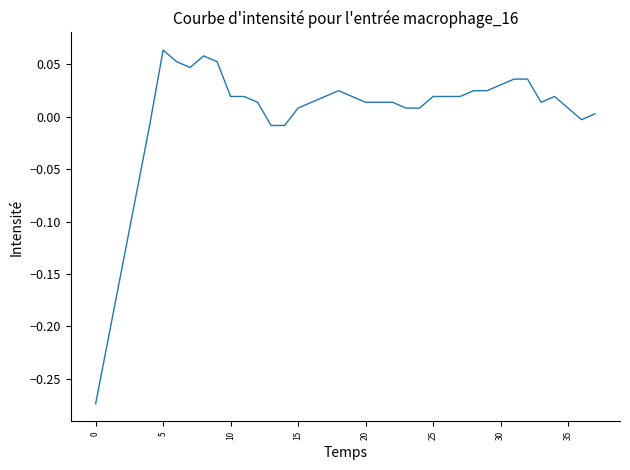

What is the difference between the maximum and minimum values?

0.3